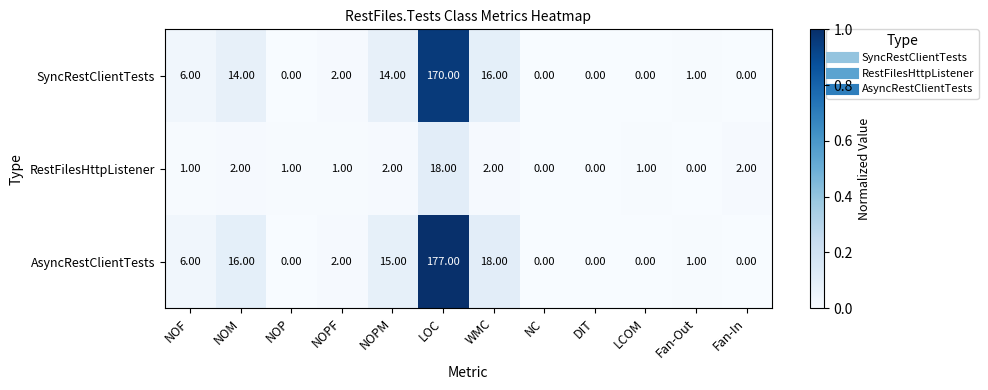

Rank the series by their maximum value, from lowest to highest.

RestFilesHttpListener, SyncRestClientTests, AsyncRestClientTests